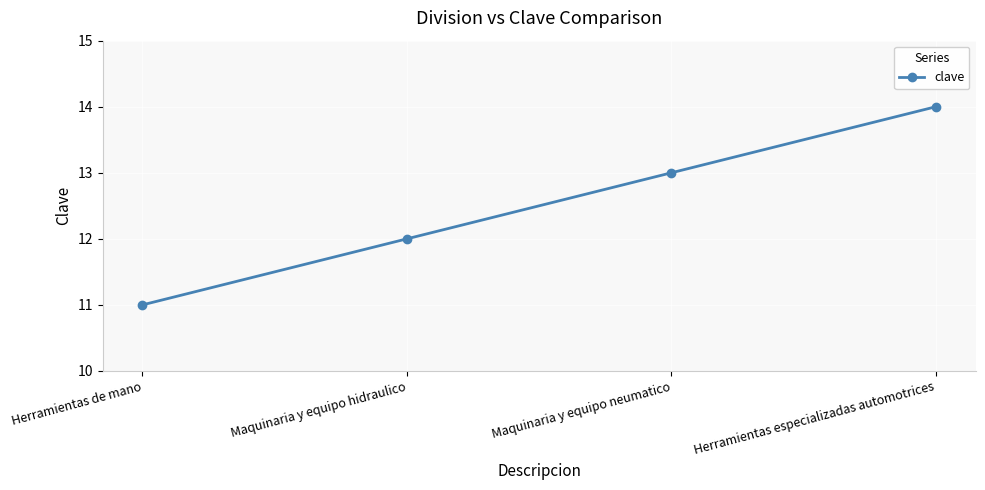

What value does the data have at Herramientas especializadas automotrices?

14